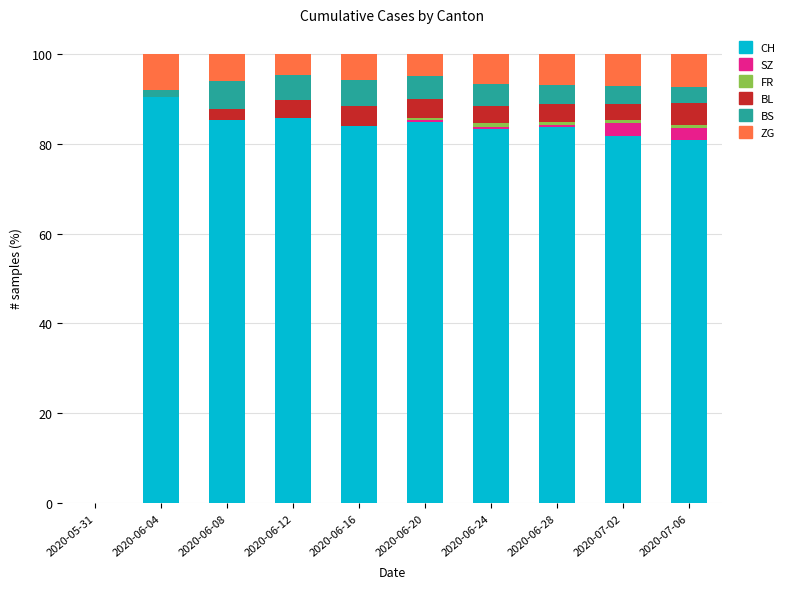

Count the number of data series in this chart.

6